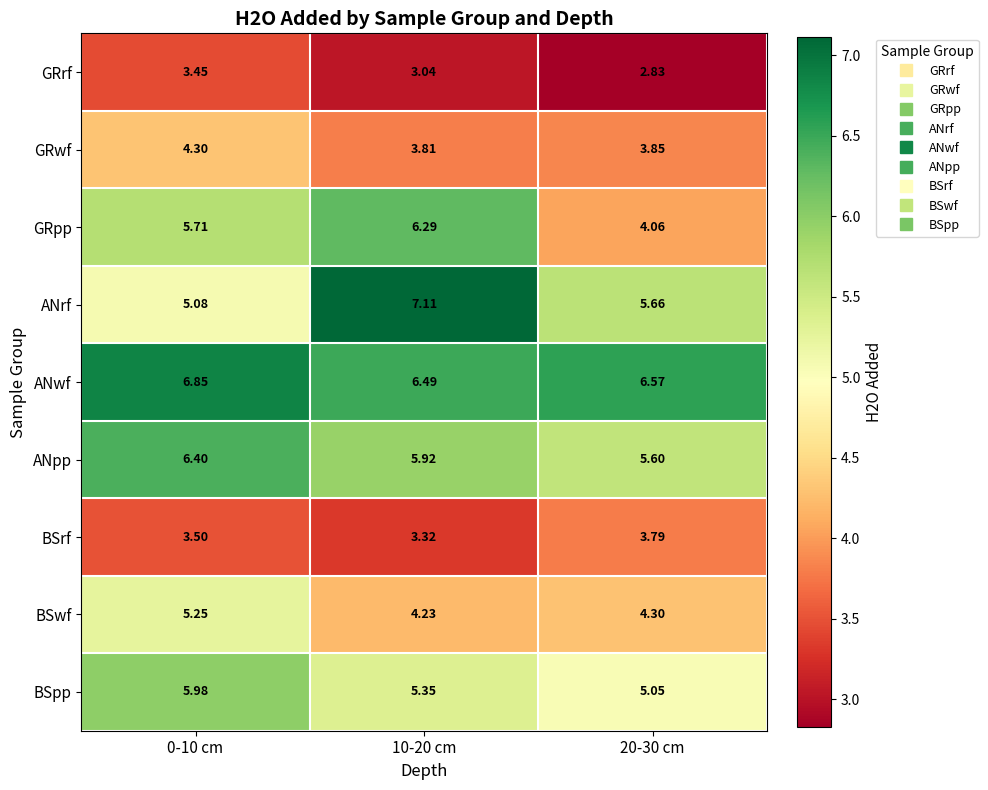

List the series in order of their peak value, highest first.

ANrf, ANwf, ANpp, GRpp, BSpp, BSwf, GRwf, BSrf, GRrf